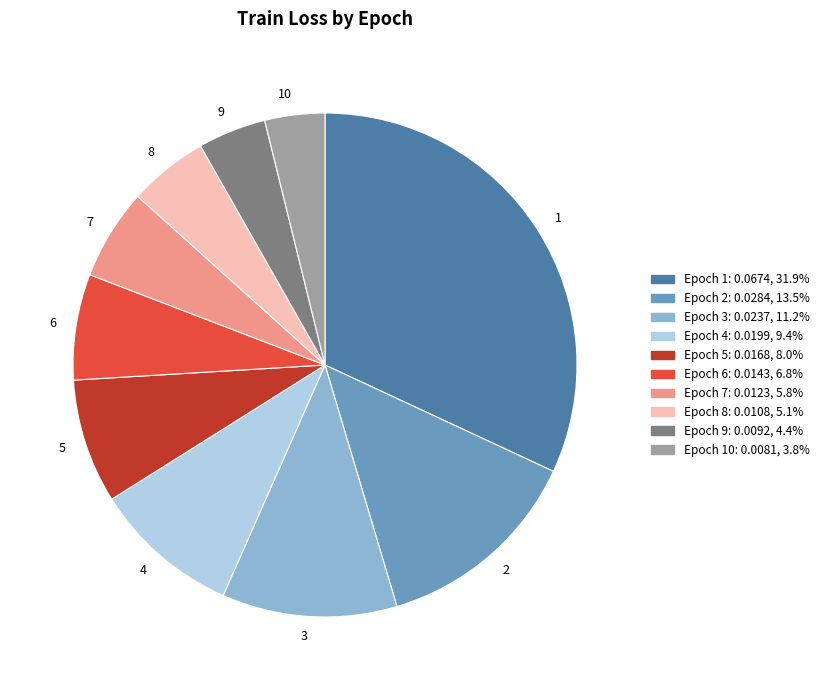

Do Epoch 5: 0.0168, 8.0% and Epoch 1: 0.0674, 31.9% together represent more than half of the pie?

No